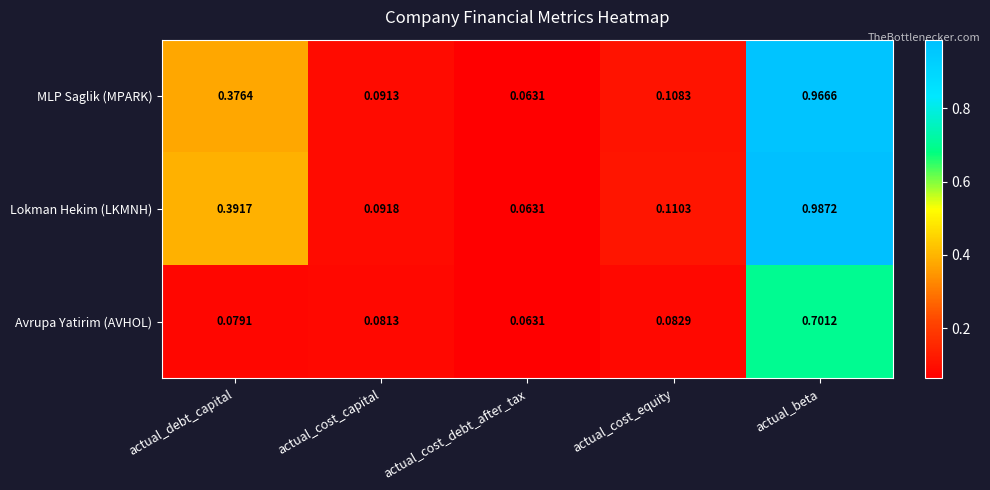

At which category does the chart reach its peak across all series?

actual_beta